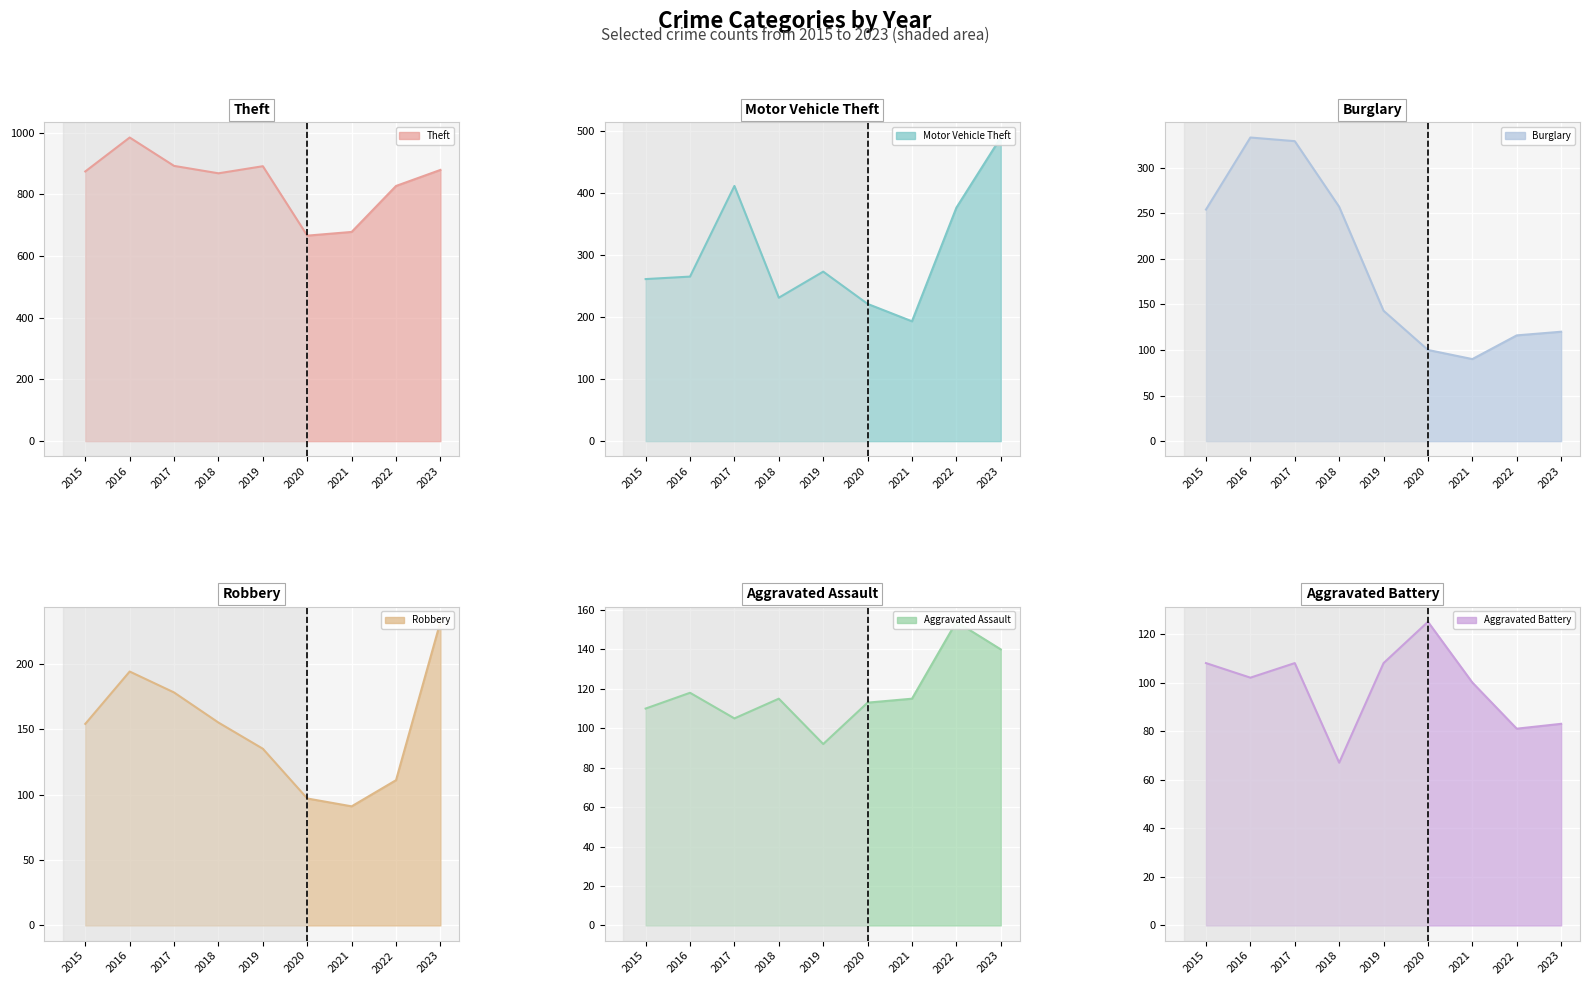

How many series are shown in this chart?

6